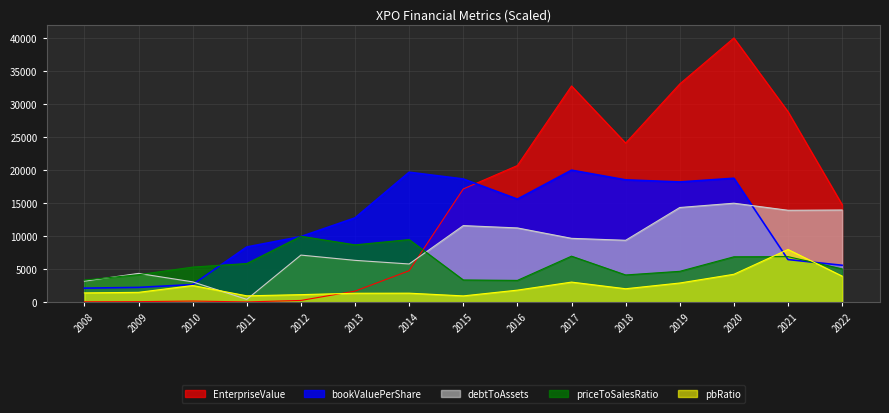

The value of debtToAssets at 2016 is 11258.8. True or false?

True